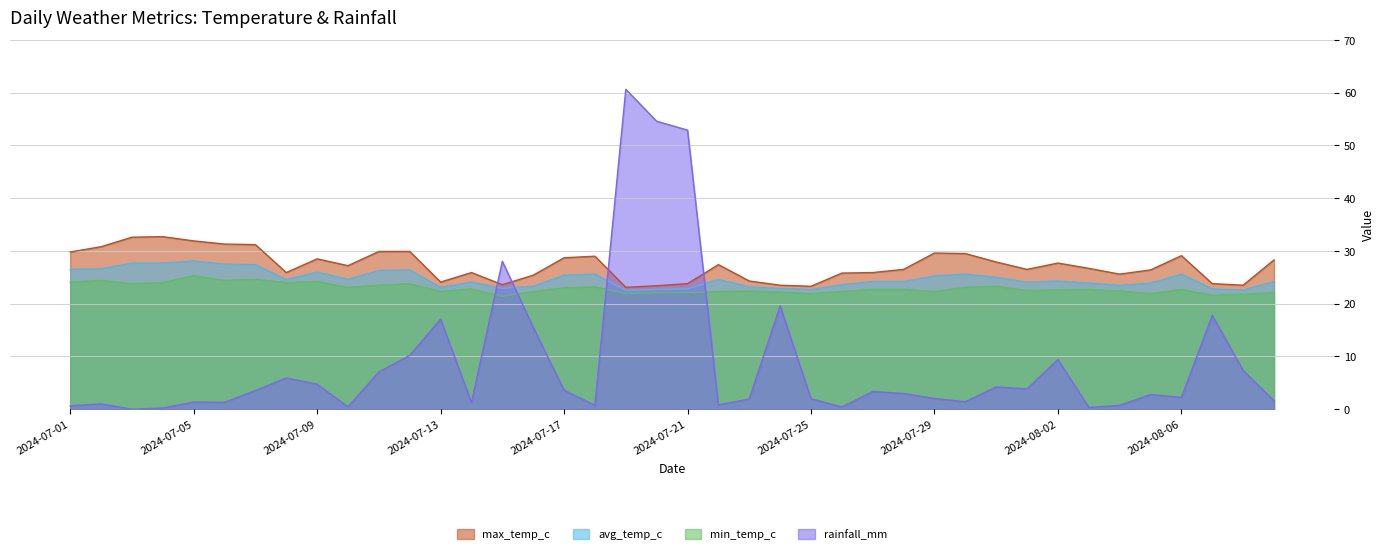

What is the difference between the max_temp_c values at 2024-07-03 and 2024-07-23?

8.3